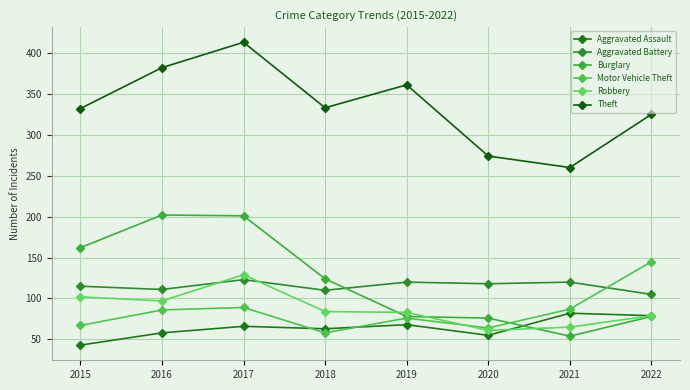

In Motor Vehicle Theft, how many points are higher than both neighbors (excluding endpoints)?

2